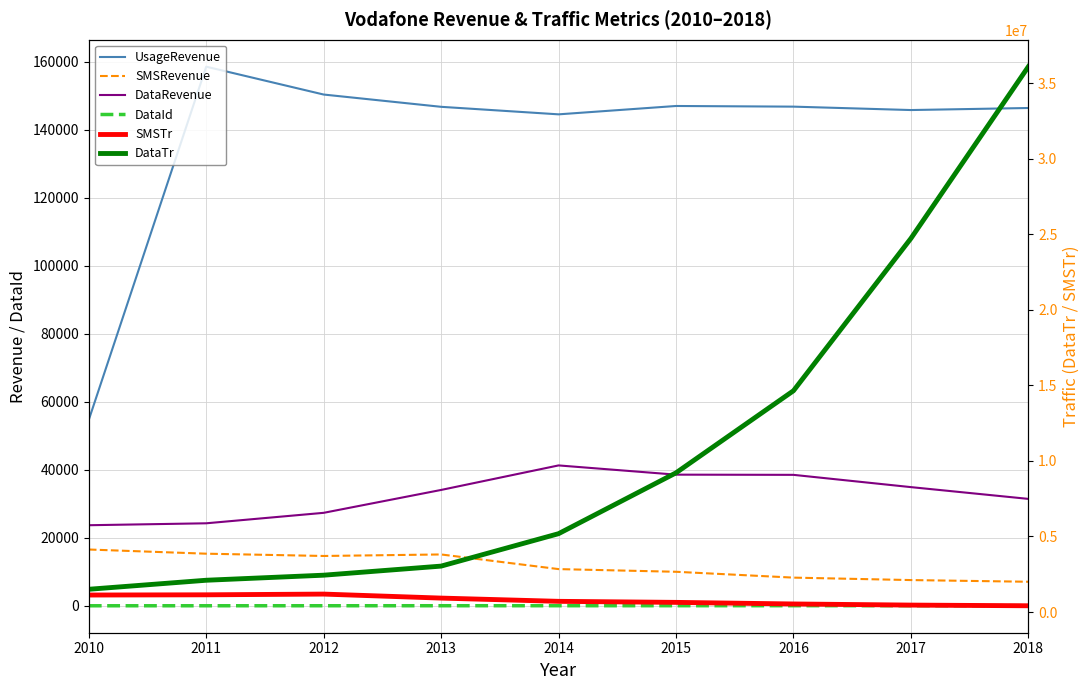

At which category is the sum across all series the highest?

2018